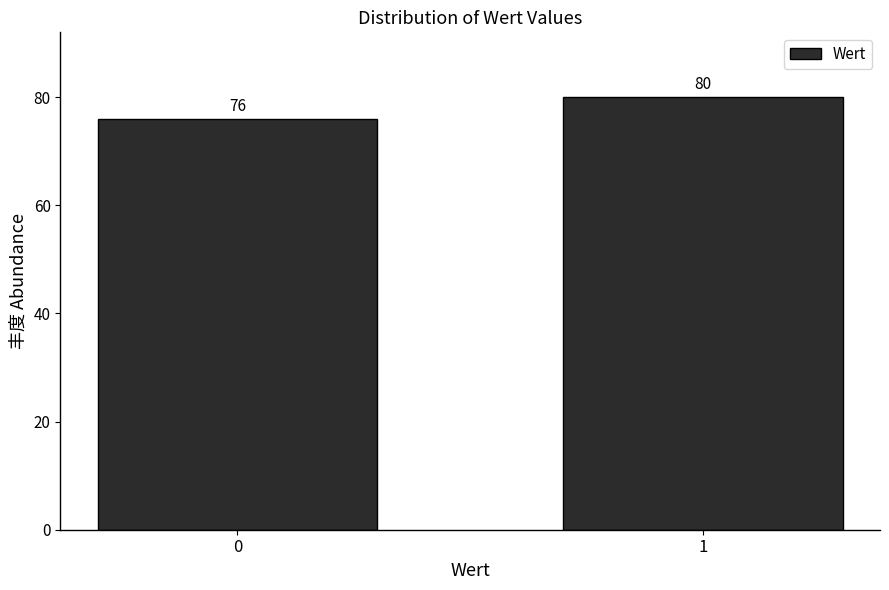

Reading left to right, what are all the values shown in this chart?

0=76	1=80